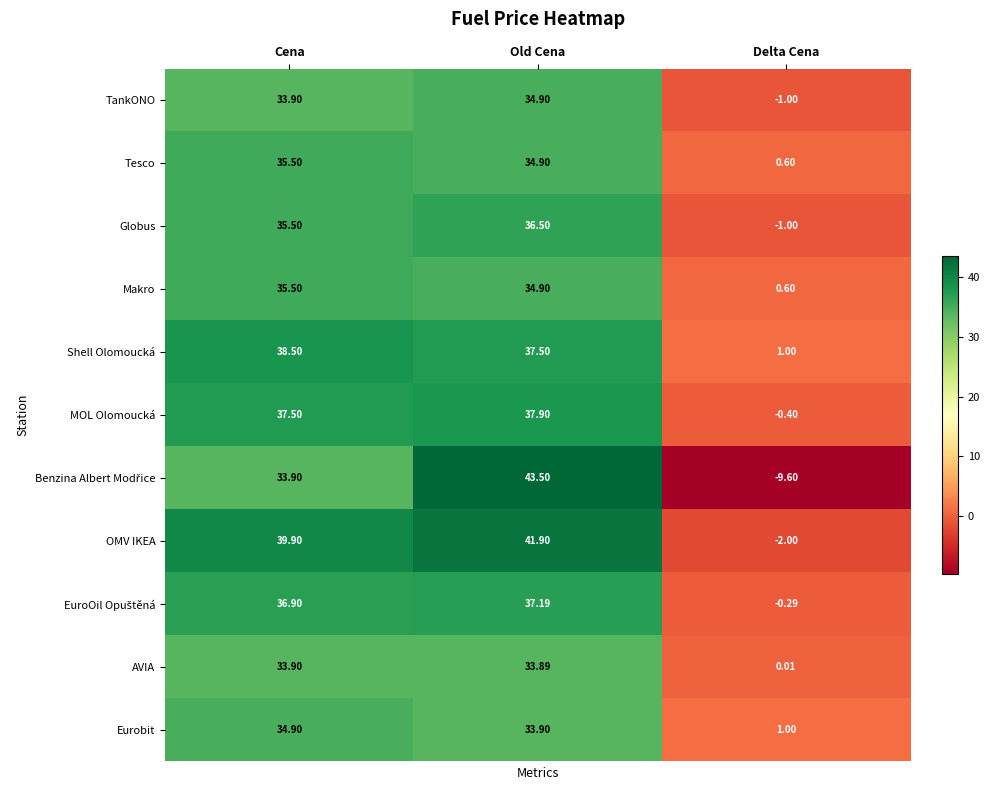

Rank the categories by AVIA value from highest to lowest.

Cena, Old Cena, Delta Cena